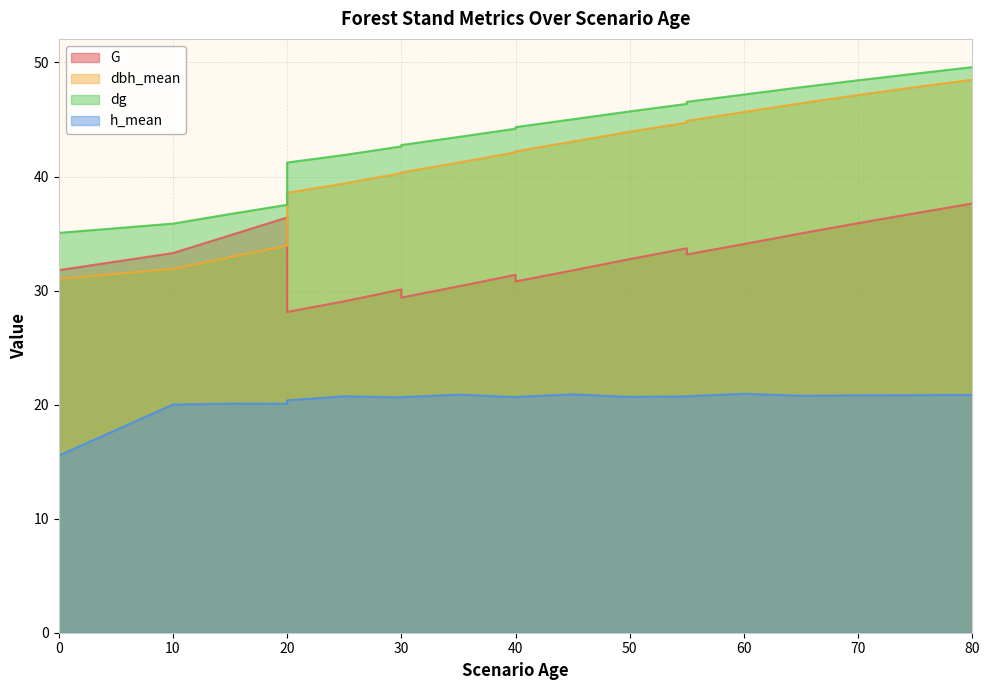

What is the average value of the dbh_mean series?

40.1